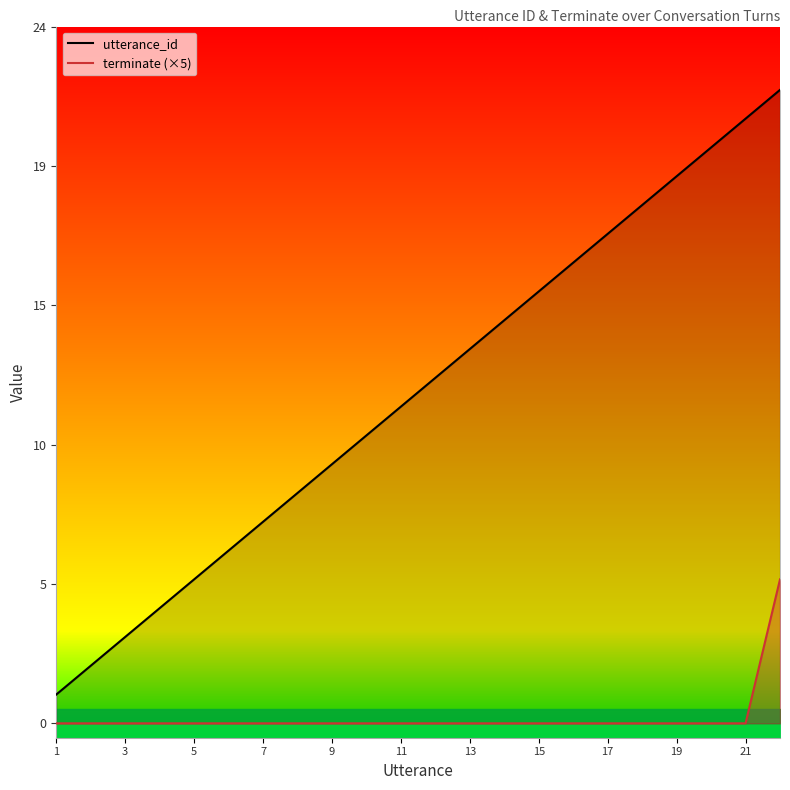

How many data points in terminate (×5) are above 0?

1